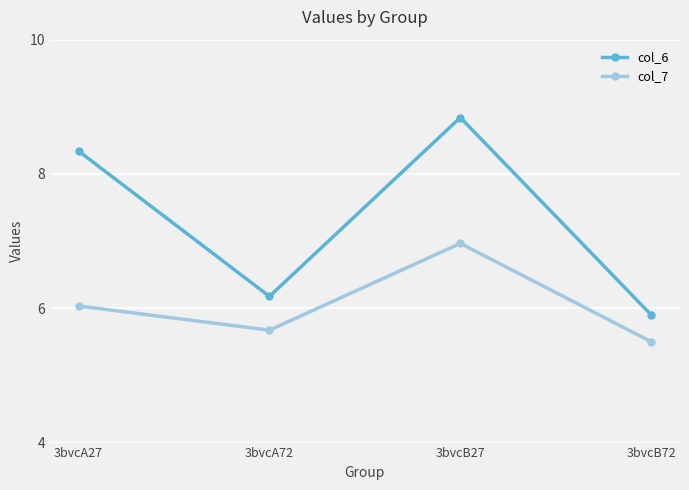

What is the difference between the maximum and minimum values in the col_7 series?

1.5